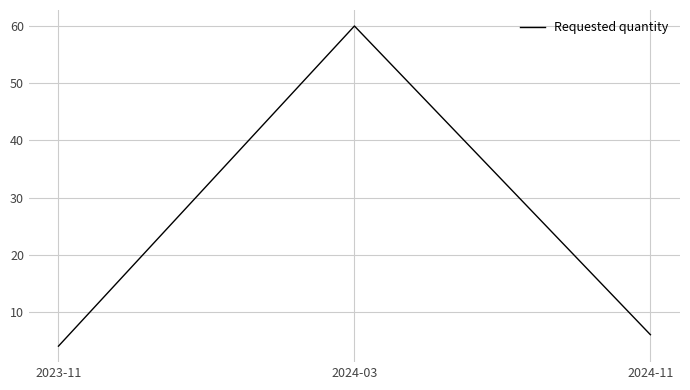

Which label corresponds to the largest value in the chart?

2024-03